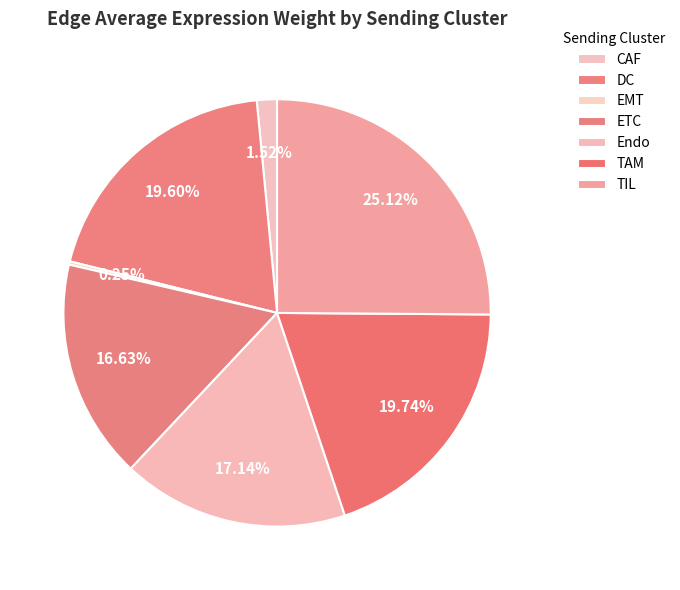

To the nearest percent, what is the difference between the DC and TIL slice percentages?

6%